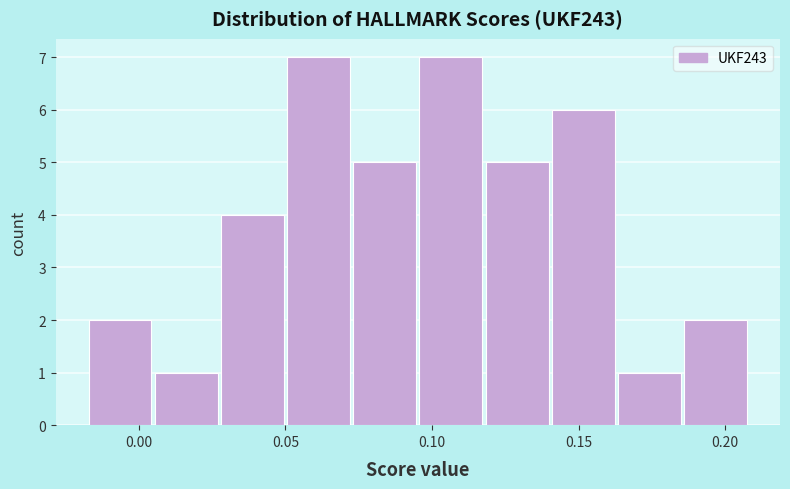

Reading left to right, transcribe this chart: for each bar, give the range it covers on the x-axis and its height. Neither the bar edges nor the heights are printed on the chart, so give them approximately, as read against the axes.

-0.015 to 0.005: 2
0.005 to 0.030: 1
0.030 to 0.050: 4
0.050 to 0.075: 7
0.075 to 0.095: 5
0.095 to 0.120: 7
0.120 to 0.140: 5
0.140 to 0.165: 6
0.165 to 0.185: 1
0.185 to 0.210: 2